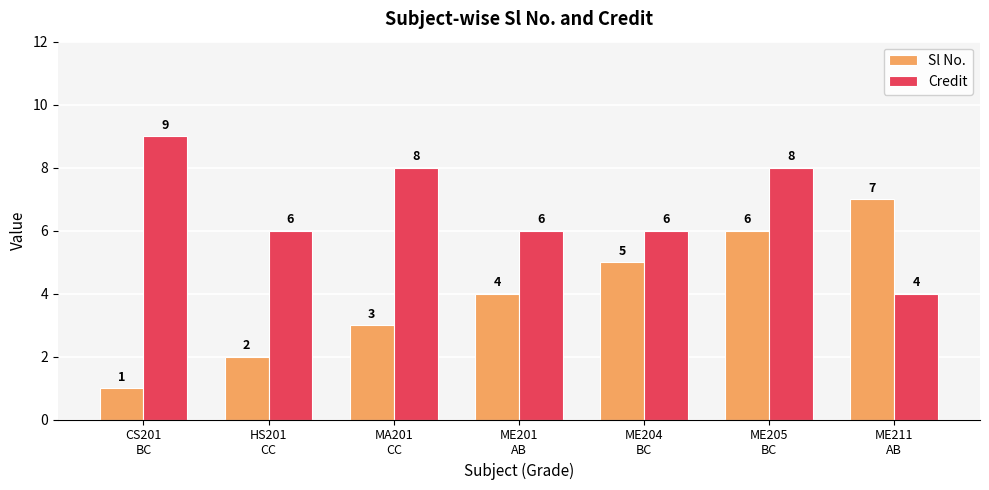

What is the spread (max minus min) of values at ME211
AB?

3